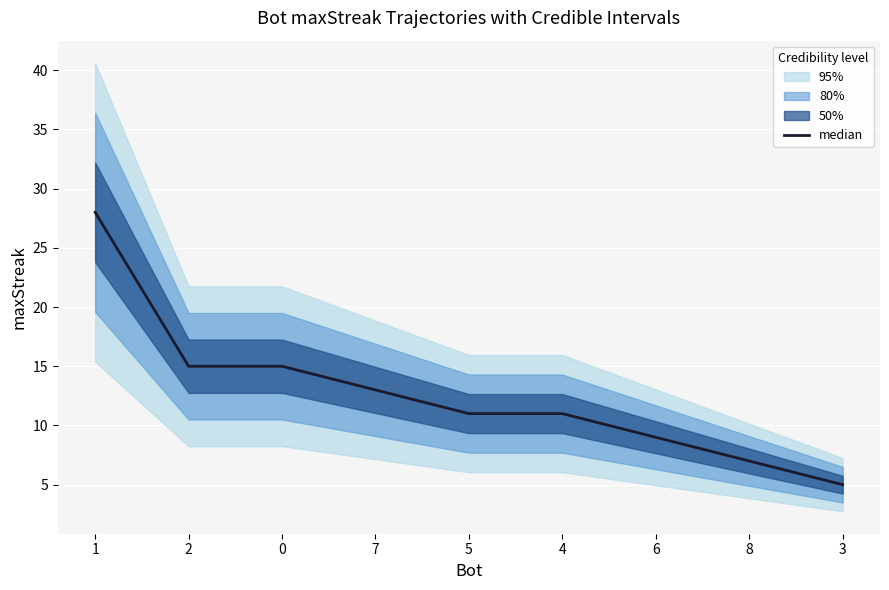

What is the average value?

13